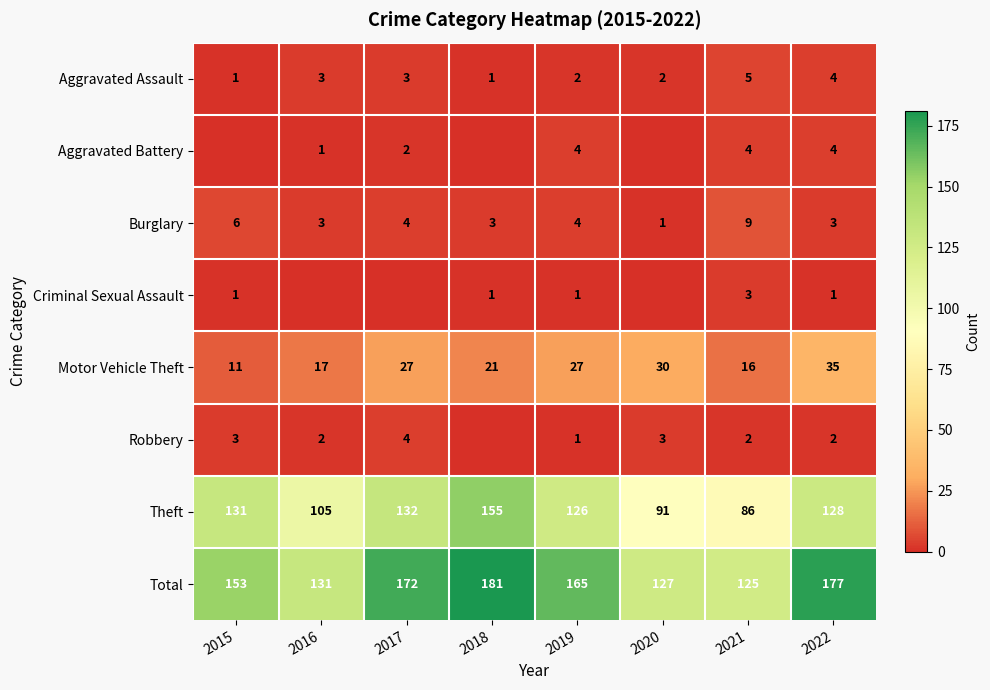

Rank the categories by Total value from highest to lowest.

2018, 2022, 2017, 2019, 2015, 2016, 2020, 2021